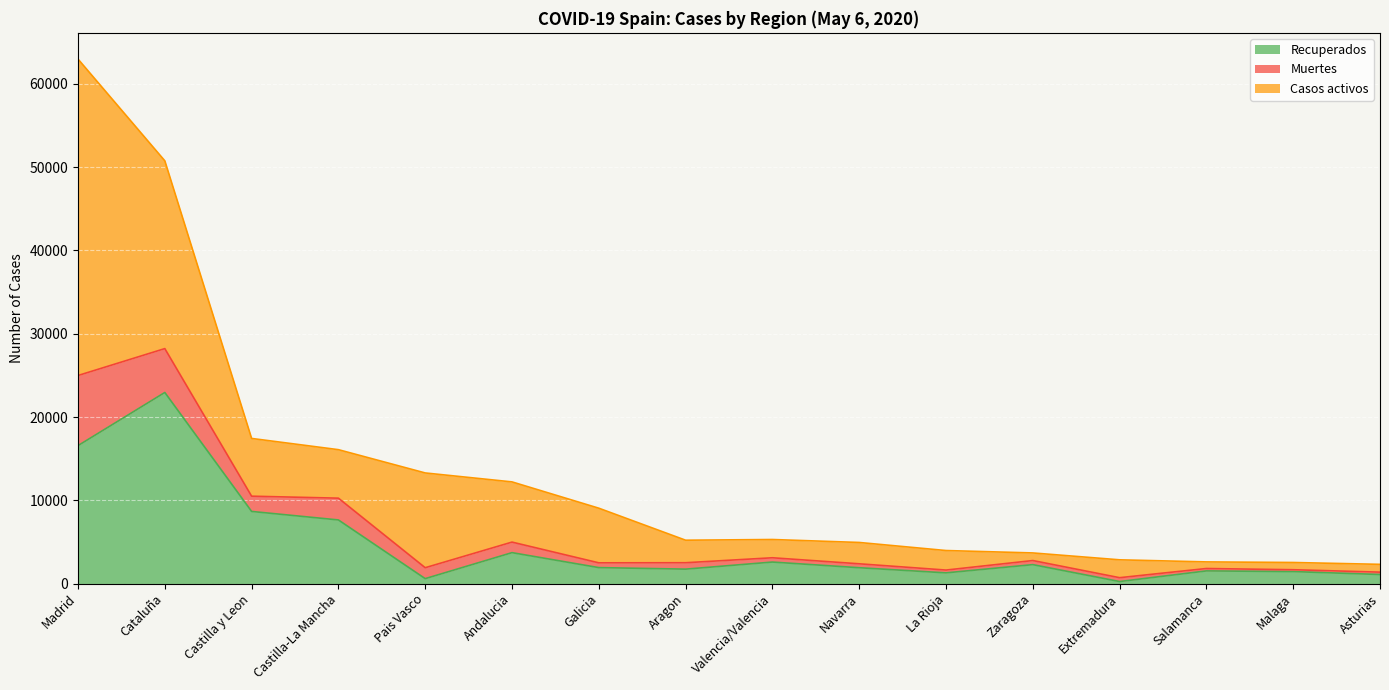

Which category has the lowest value in the Muertes series?

Asturias